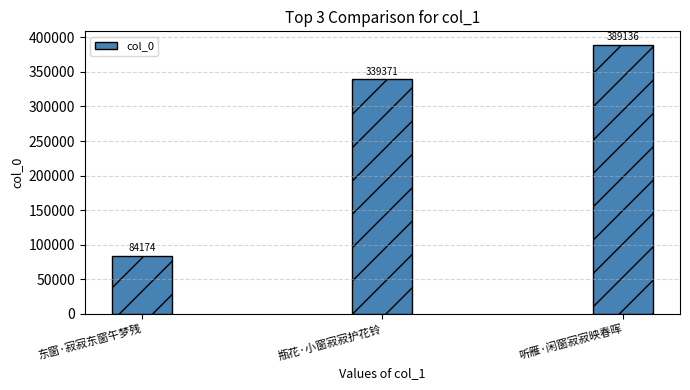

Which label corresponds to the smallest value in the chart?

东窗·寂寂东窗午梦残